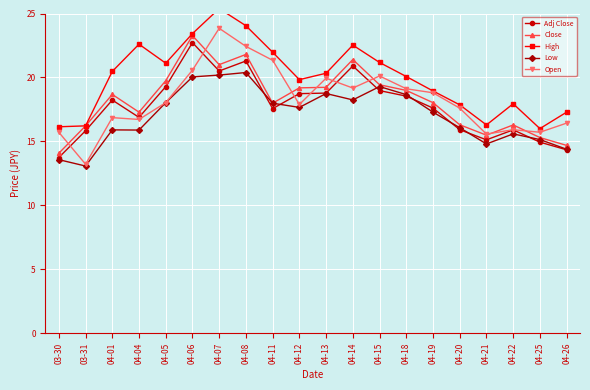

What is the sum of all Low values?

340.9